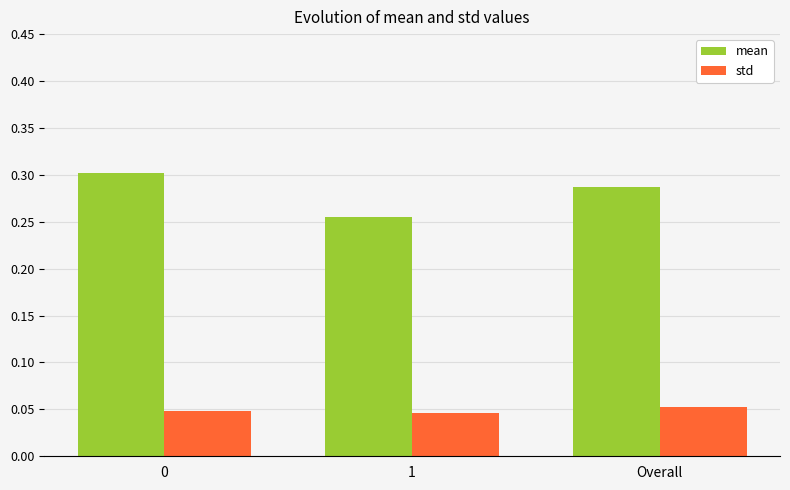

What is the sum of all mean values?

0.8